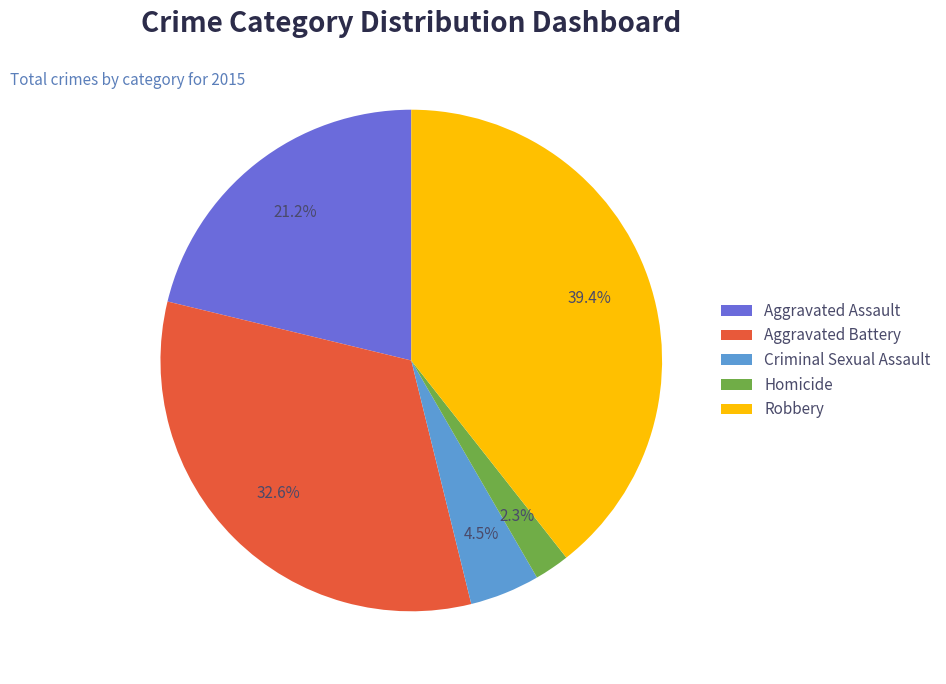

How many slices are in this pie chart?

5